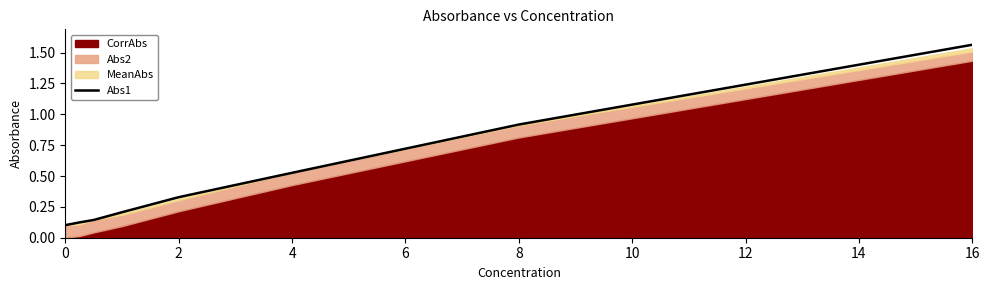

Which category has the highest value in the Abs1 series?

16